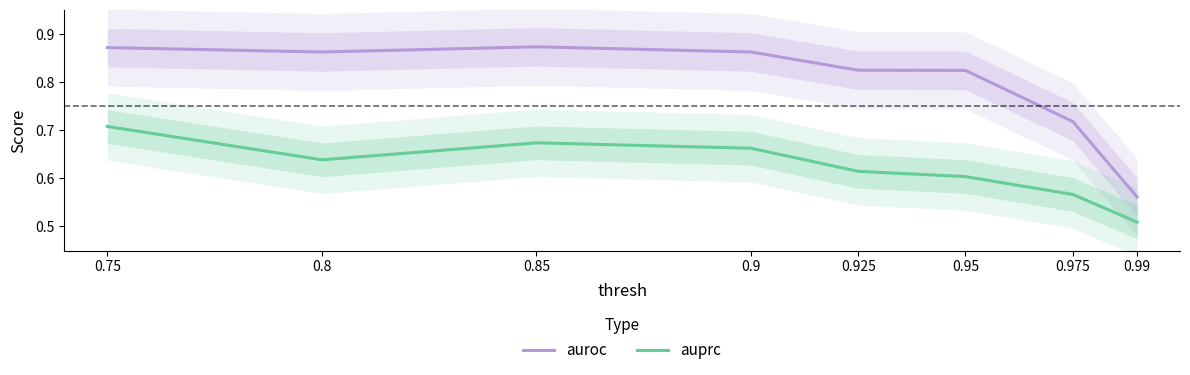

What are all the series names shown in the legend?

auroc, auprc